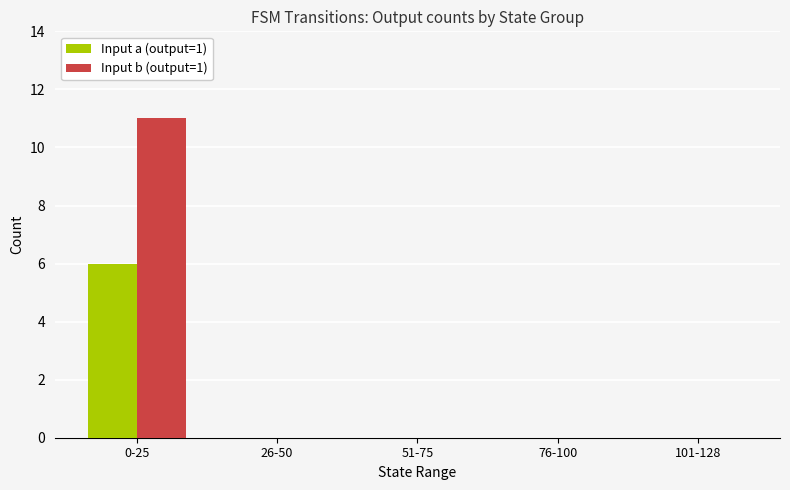

What is the highest value of the Input a (output=1) series?

6